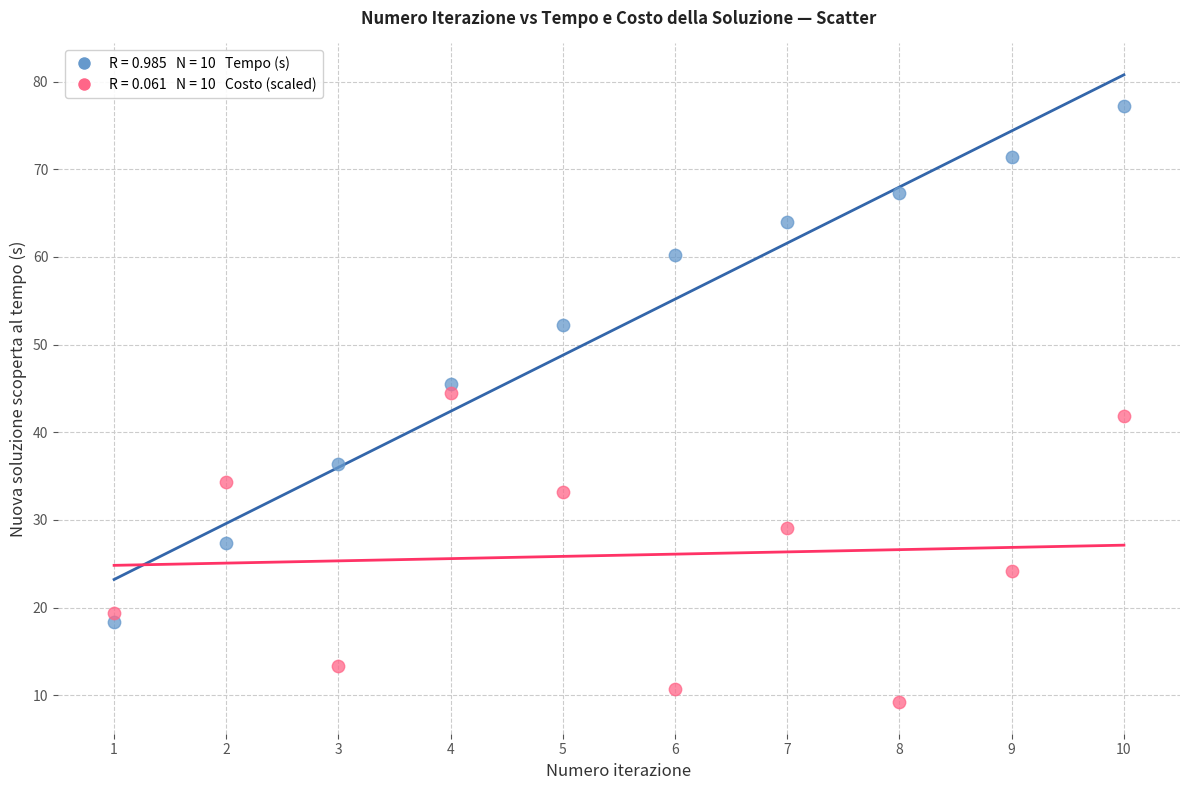

Across all data points, what is the range of X values (max minus min)?

9.0